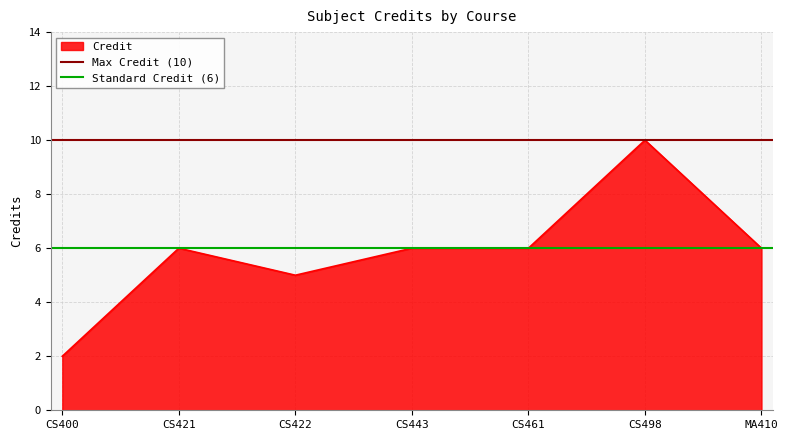

What is the maximum value for Credit?

10